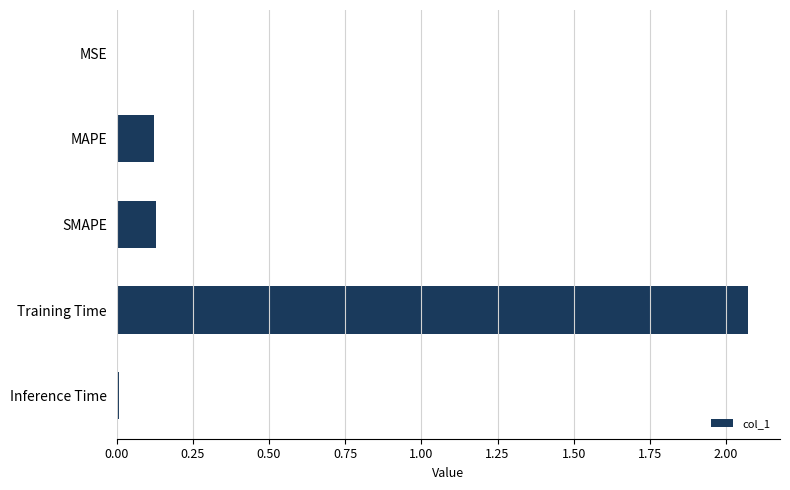

What is the average value?

0.5